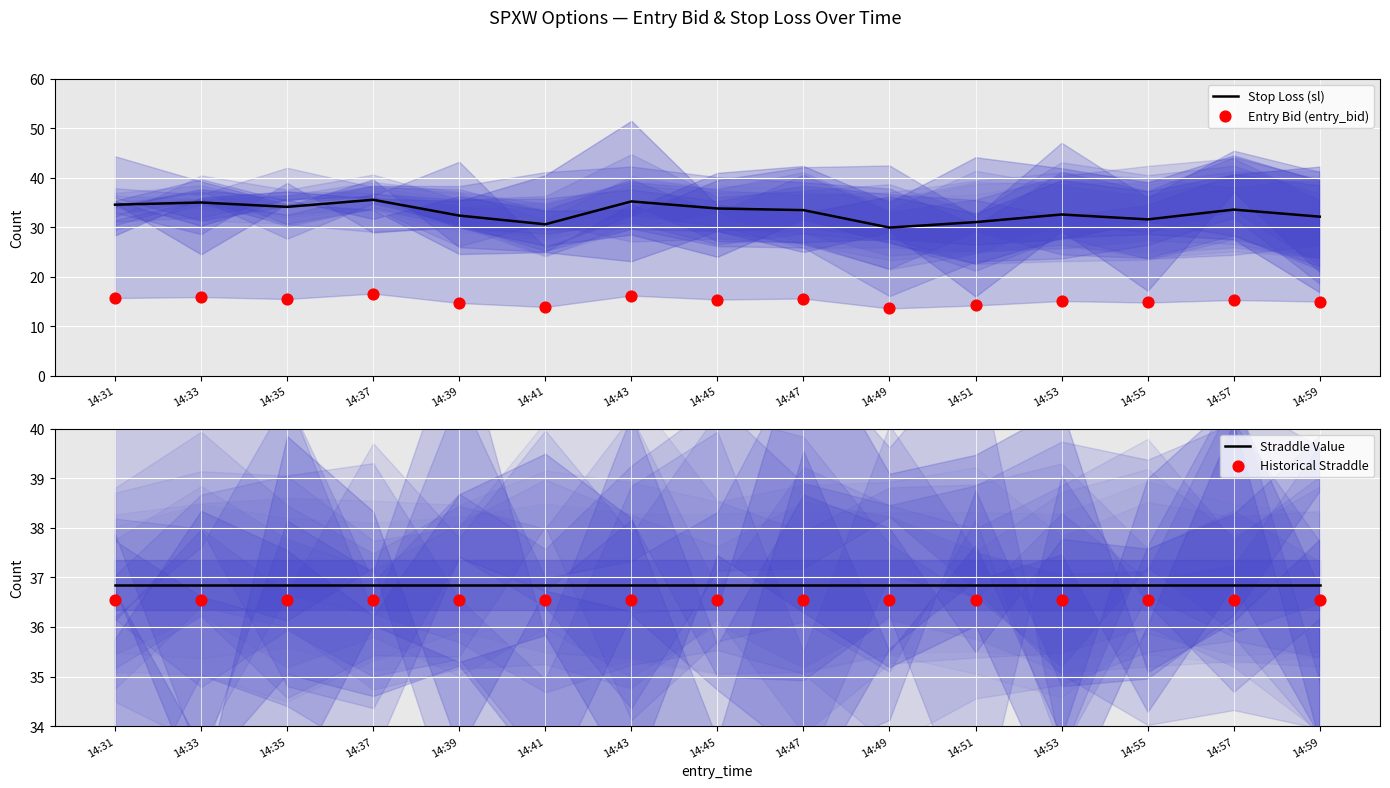

Which series has the largest total across all categories?

Straddle Value